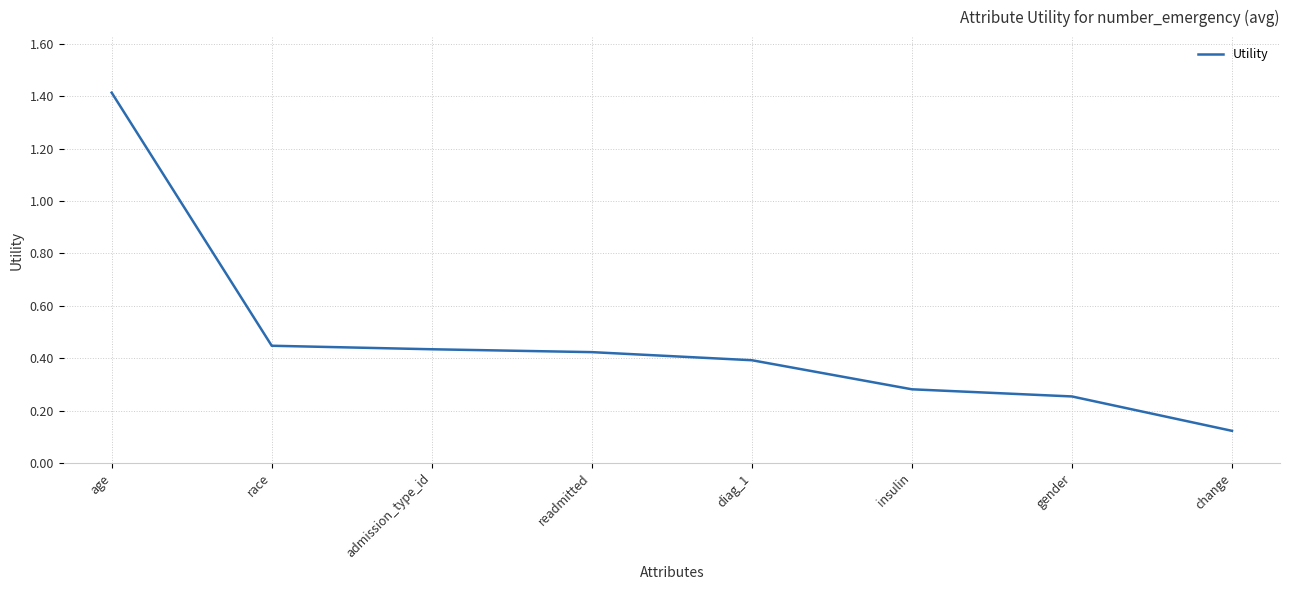

Does the chart display data point markers on the line(s)?

No